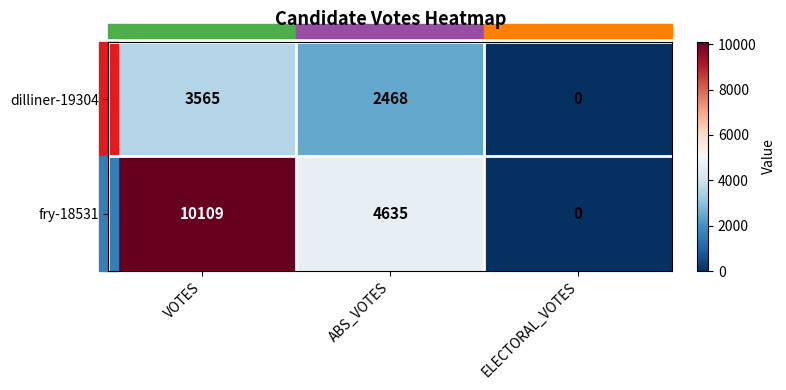

At which category is the sum across all series the highest?

VOTES